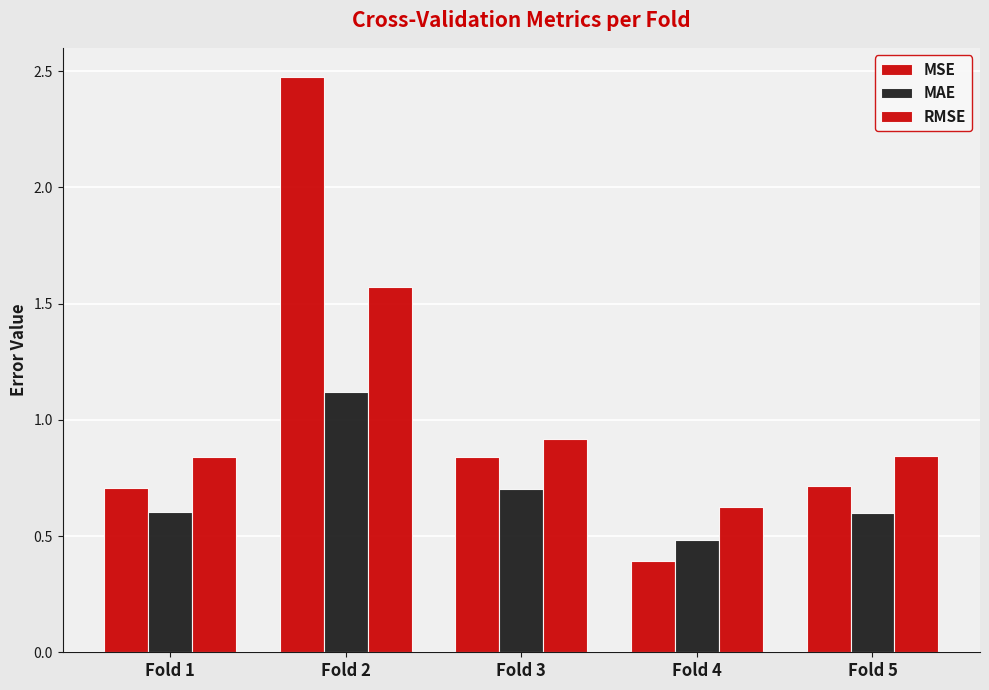

How many groups of bars are there?

5